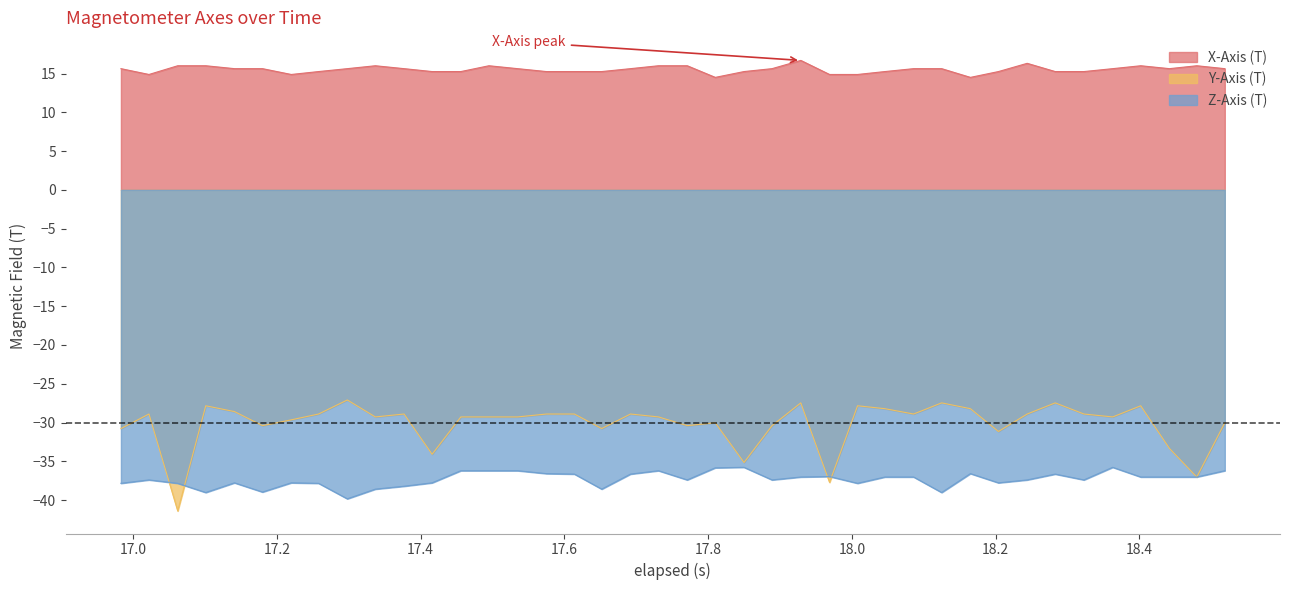

What is the smallest value displayed?

-41.4